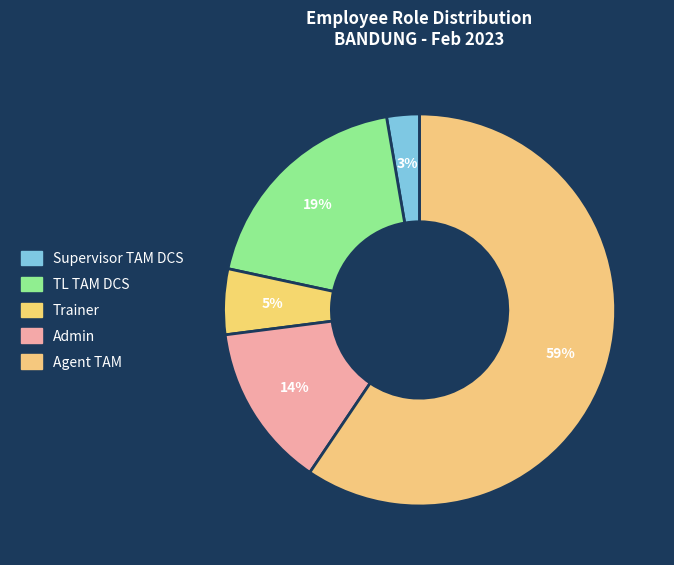

How many segments does this pie chart have?

5